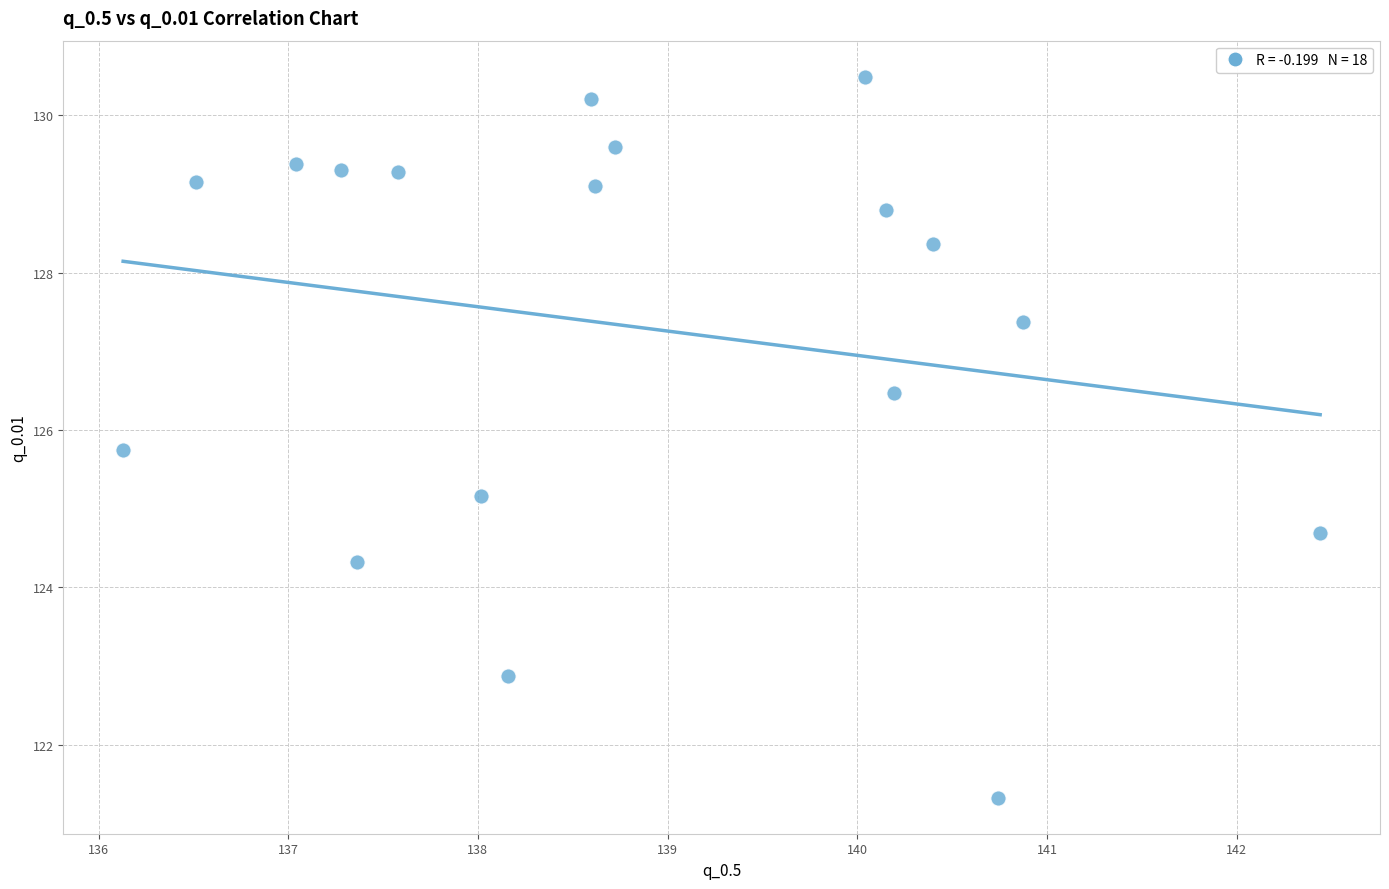

What is the range of X values (max minus min)?

6.3